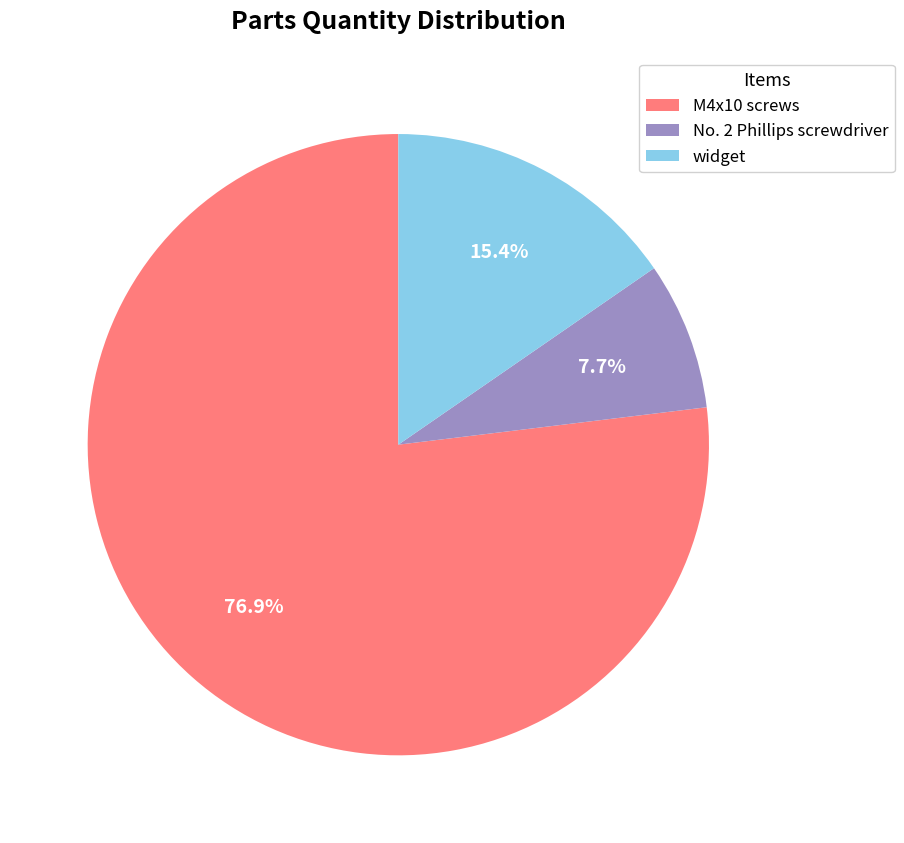

What percentage is the No. 2 Phillips screwdriver slice, to the nearest percent?

8%